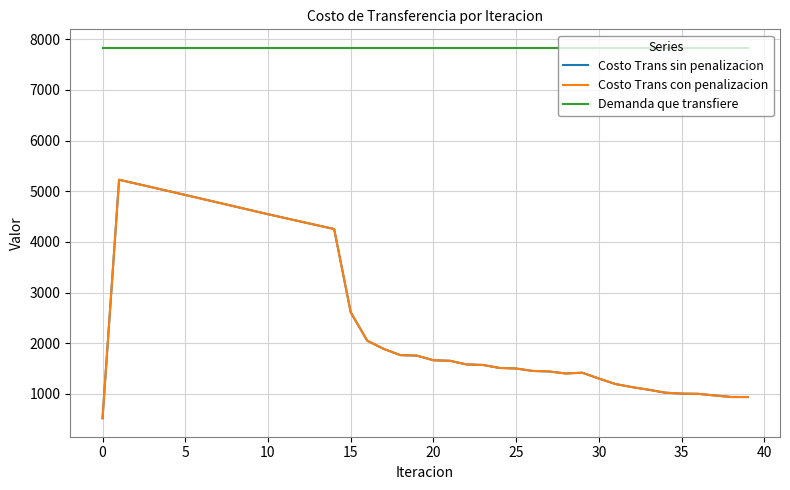

Is this an area chart (filled region under the line)?

No